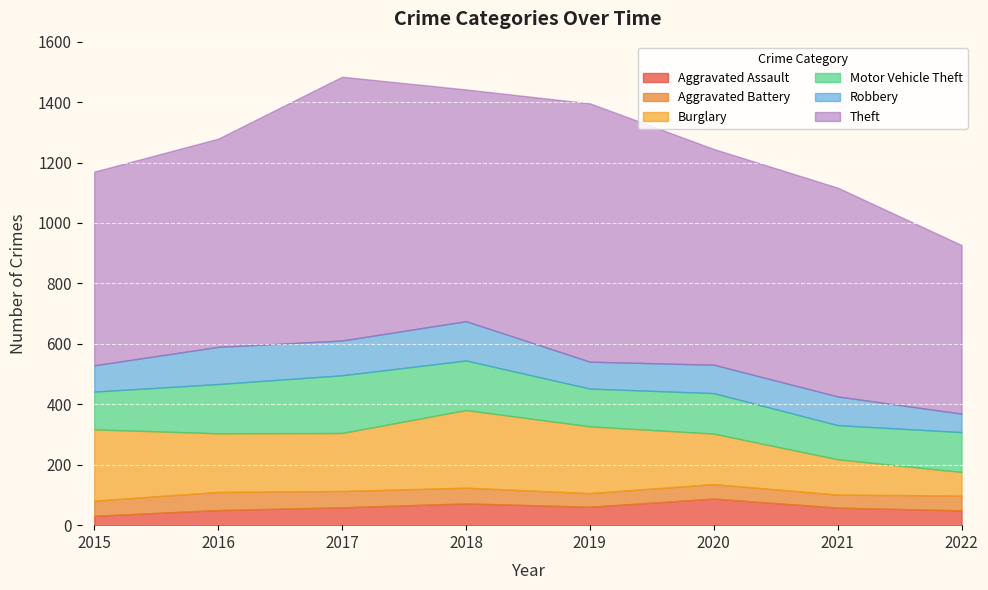

True or false: Motor Vehicle Theft and Robbery intersect in this chart.

False